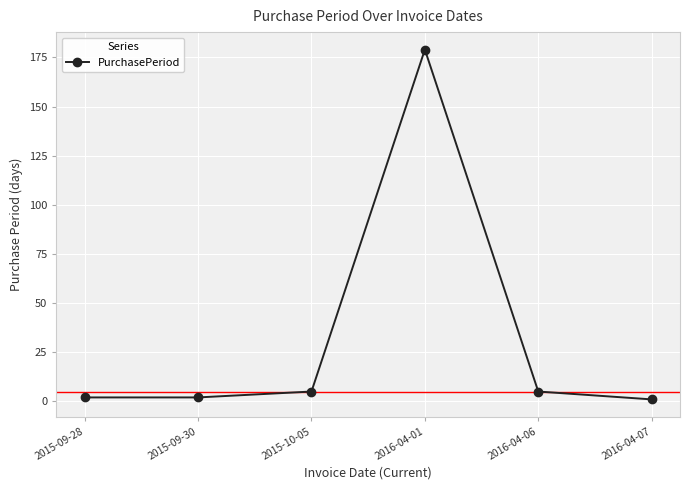

What is the maximum value shown in the chart?

179